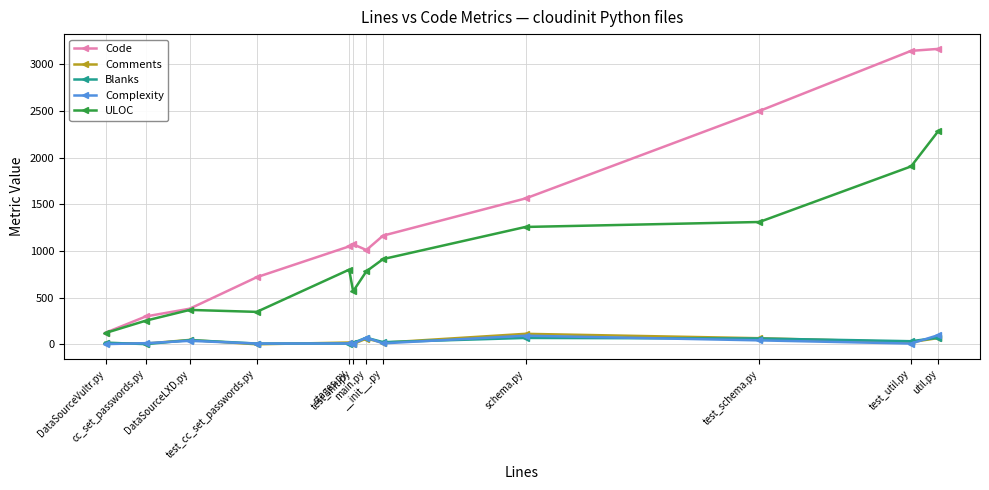

What is the difference between the maximum and minimum values in the ULOC series?

2162